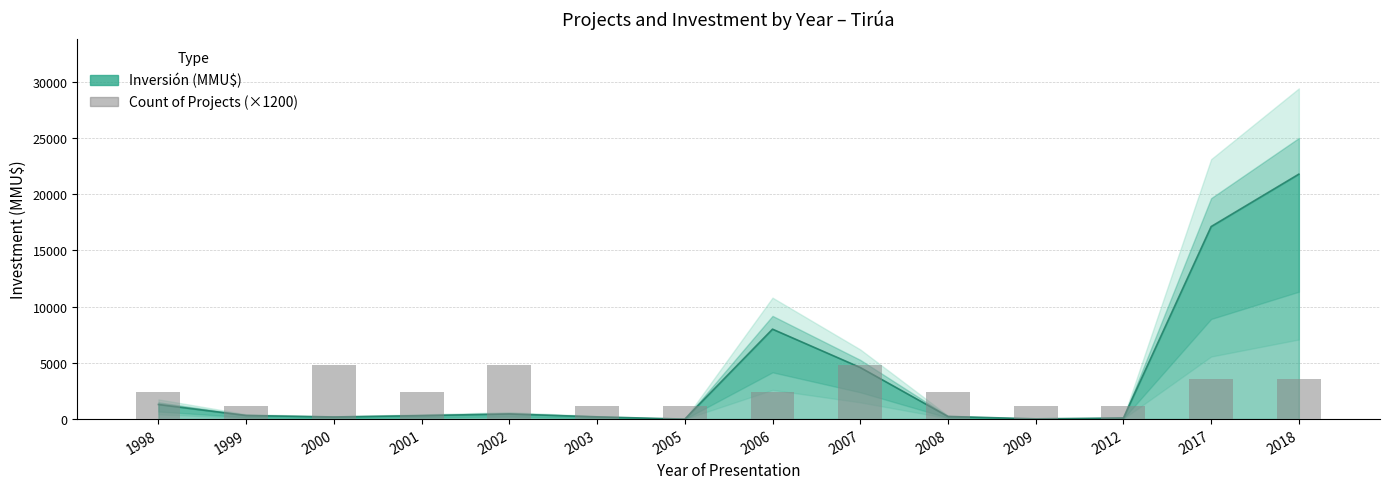

Are the bars grouped side by side (vs. stacked)?

No